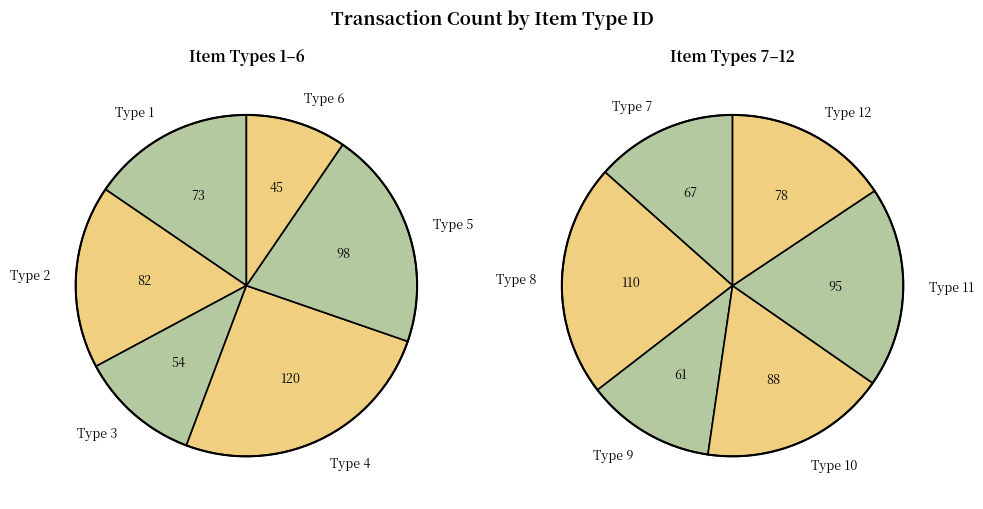

Is there any slice that represents more than half of the pie?

No